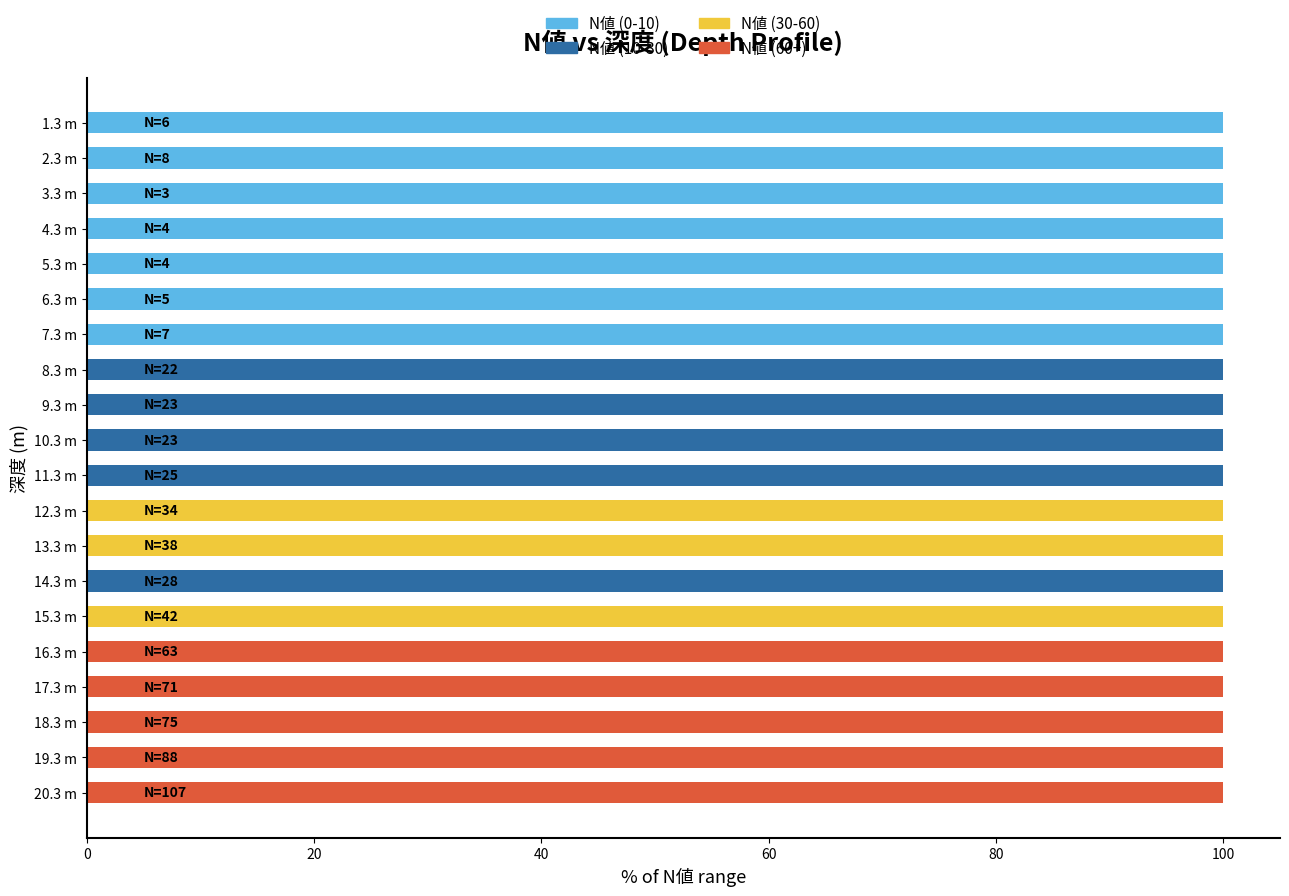

Is it true that N値 (0-10) equals 55 at 15.3 m?

False